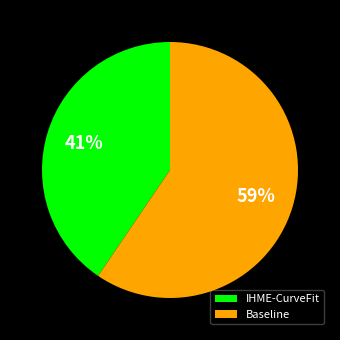

What percentage is the Baseline slice, to the nearest percent?

59%